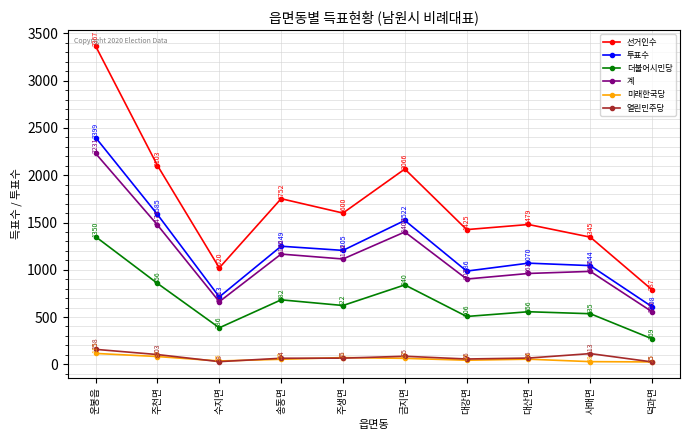

True or false: 선거인수 and 미래한국당 intersect in this chart.

False